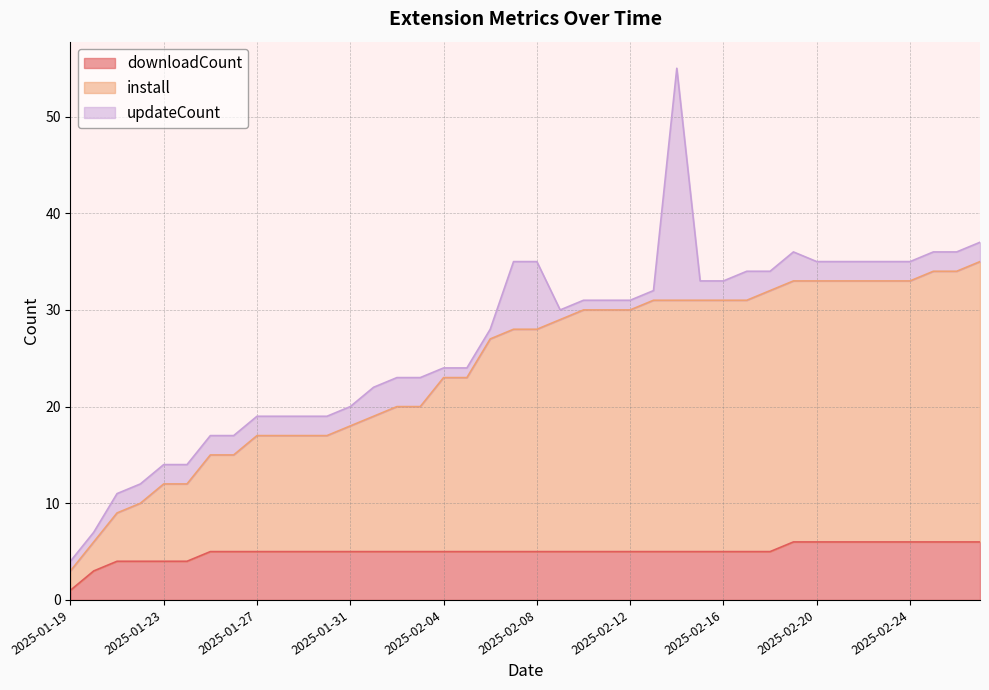

What is the difference between the maximum and minimum values in the downloadCount series?

5